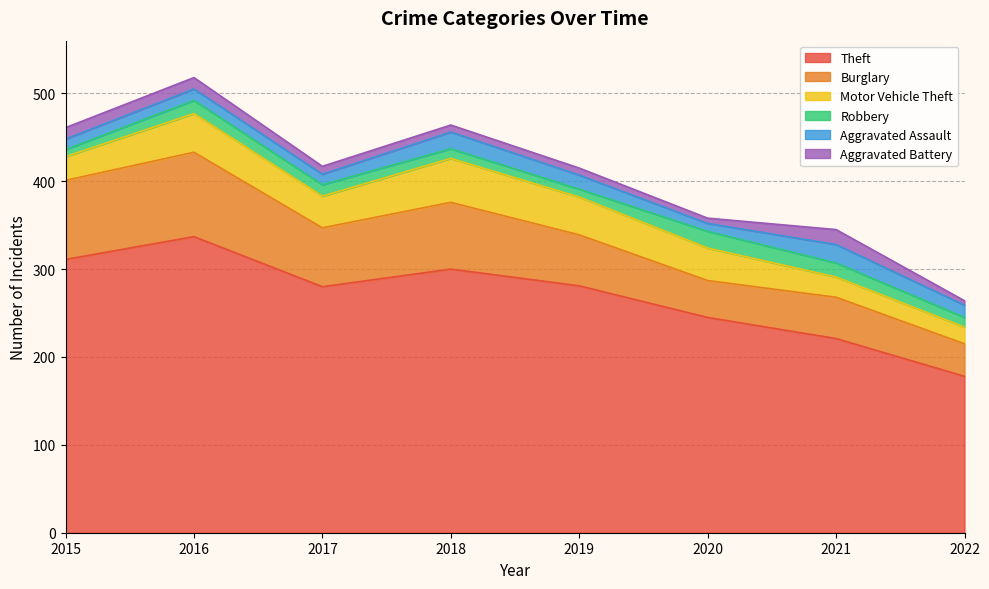

What is the value of the Robbery point at the 3rd from the left?

13